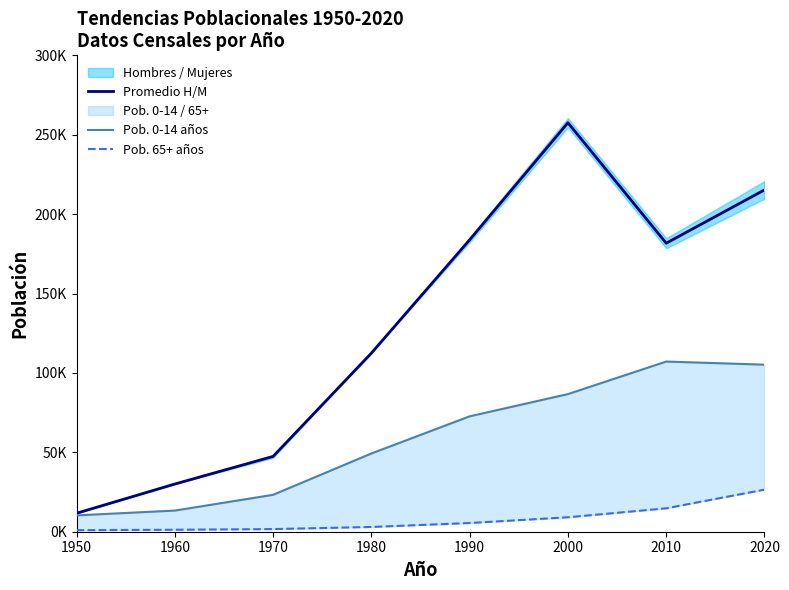

The value of Pob. 0-14 años at 1990 is 72666.0. True or false?

True